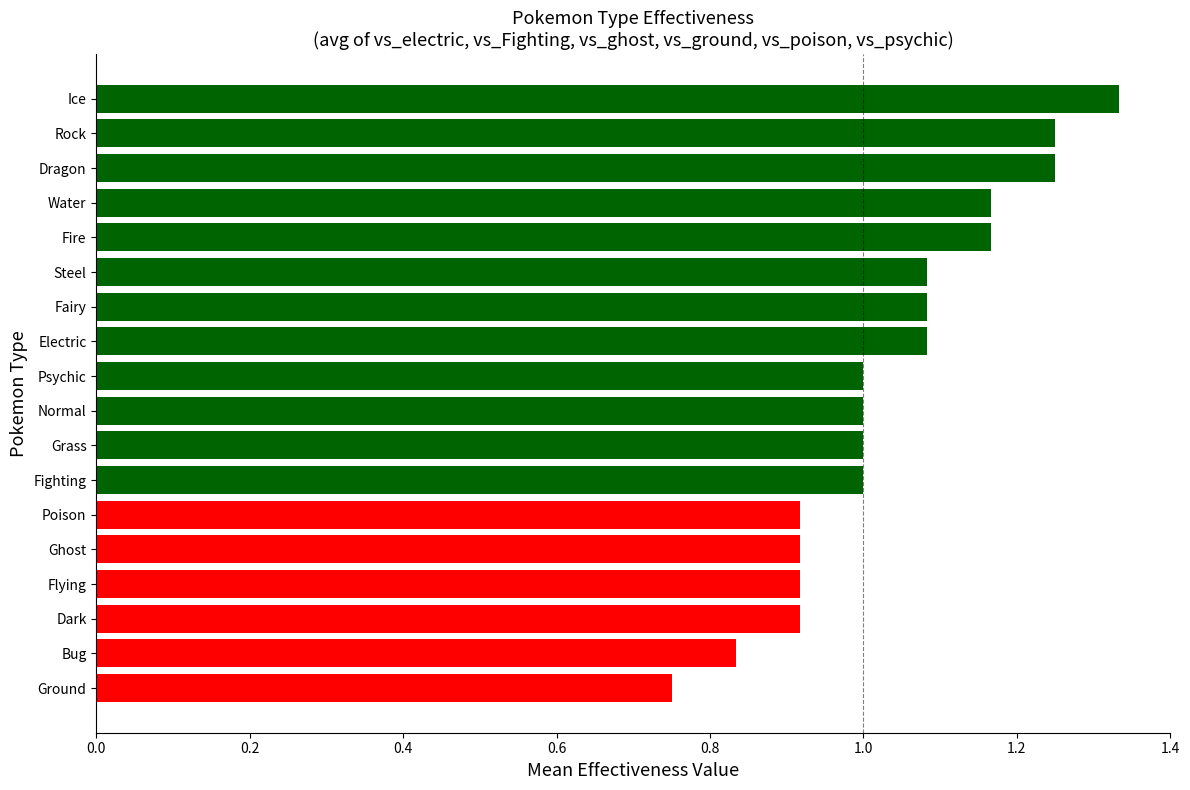

What is the difference between the maximum and minimum values?

0.6